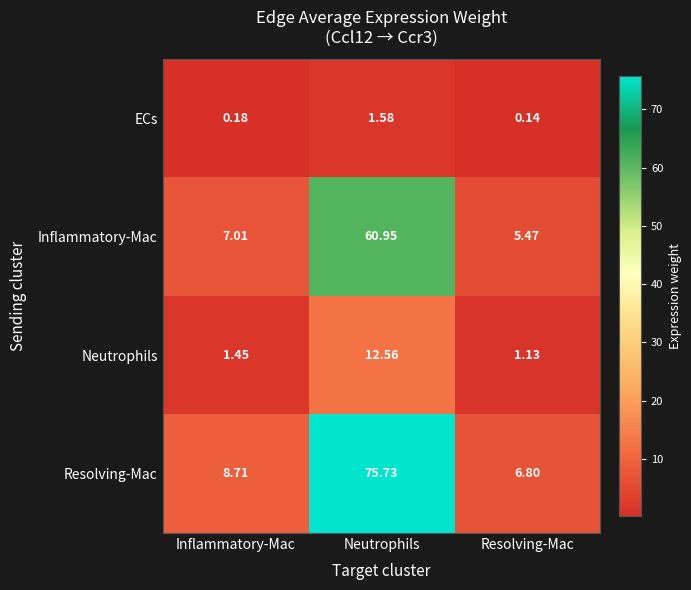

Rank the series by their maximum value, from lowest to highest.

ECs, Neutrophils, Inflammatory-Mac, Resolving-Mac